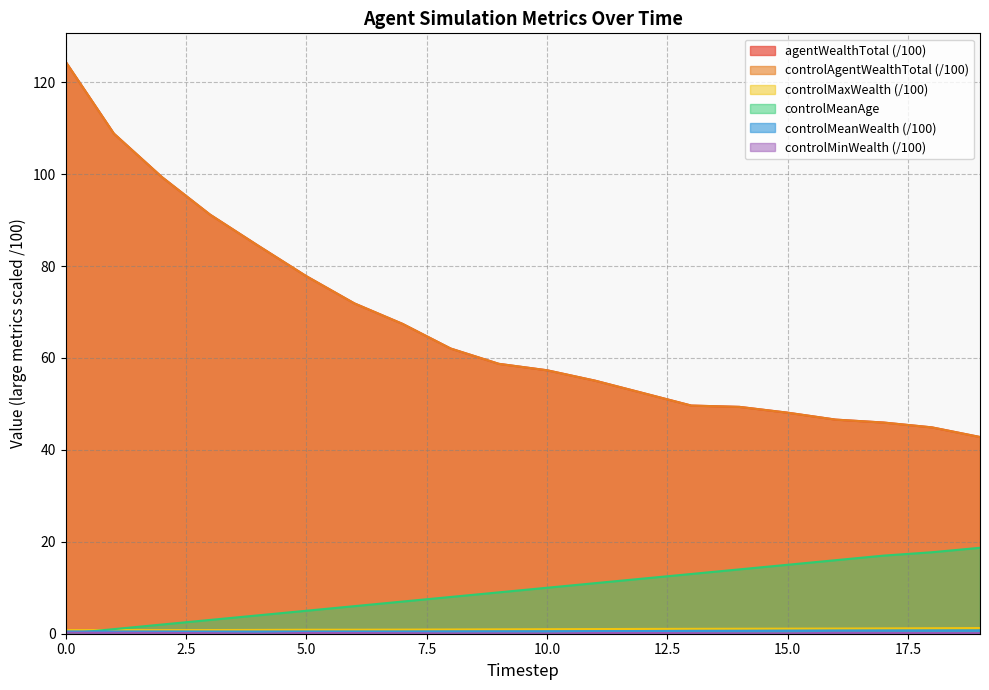

What is the difference between the second highest and minimum values in the controlMinWealth series?

0.2